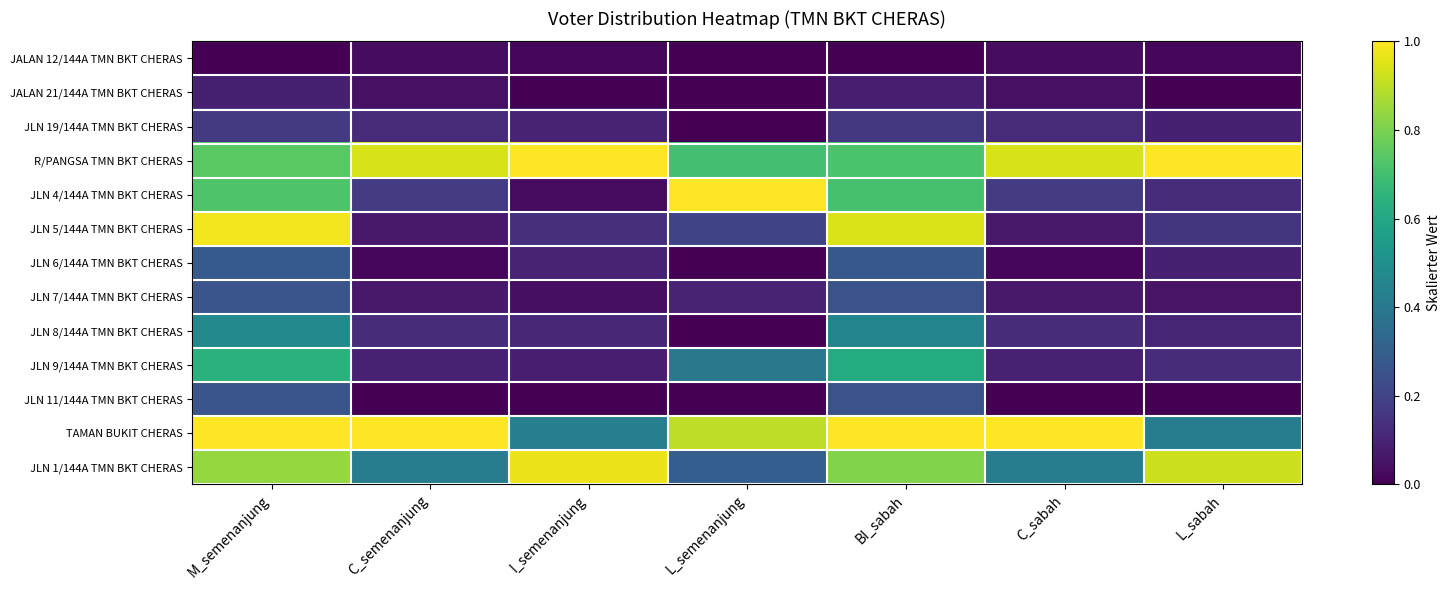

Reading right to left, list all the values displayed in this chart.

JALAN 12/144A TMN BKT CHERAS: L_sabah=0.0	C_sabah=0.0	BI_sabah=0.0	L_semenanjung=0.0	I_semenanjung=0.0	C_semenanjung=0.0	M_semenanjung=0.0
JALAN 21/144A TMN BKT CHERAS: L_sabah=0.0	C_sabah=0.0	BI_sabah=0.1	L_semenanjung=0.0	I_semenanjung=0.0	C_semenanjung=0.0	M_semenanjung=0.1
JLN 19/144A TMN BKT CHERAS: L_sabah=0.1	C_sabah=0.1	BI_sabah=0.2	L_semenanjung=0.0	I_semenanjung=0.1	C_semenanjung=0.1	M_semenanjung=0.2
R/PANGSA TMN BKT CHERAS: L_sabah=1.0	C_sabah=0.9	BI_sabah=0.7	L_semenanjung=0.7	I_semenanjung=1.0	C_semenanjung=0.9	M_semenanjung=0.7
JLN 4/144A TMN BKT CHERAS: L_sabah=0.1	C_sabah=0.2	BI_sabah=0.7	L_semenanjung=1.0	I_semenanjung=0.0	C_semenanjung=0.2	M_semenanjung=0.7
JLN 5/144A TMN BKT CHERAS: L_sabah=0.2	C_sabah=0.1	BI_sabah=0.9	L_semenanjung=0.2	I_semenanjung=0.1	C_semenanjung=0.1	M_semenanjung=1.0
JLN 6/144A TMN BKT CHERAS: L_sabah=0.1	C_sabah=0.0	BI_sabah=0.3	L_semenanjung=0.0	I_semenanjung=0.1	C_semenanjung=0.0	M_semenanjung=0.3
JLN 7/144A TMN BKT CHERAS: L_sabah=0.1	C_sabah=0.1	BI_sabah=0.3	L_semenanjung=0.1	I_semenanjung=0.0	C_semenanjung=0.1	M_semenanjung=0.3
JLN 8/144A TMN BKT CHERAS: L_sabah=0.1	C_sabah=0.1	BI_sabah=0.5	L_semenanjung=0.0	I_semenanjung=0.1	C_semenanjung=0.1	M_semenanjung=0.5
JLN 9/144A TMN BKT CHERAS: L_sabah=0.1	C_sabah=0.1	BI_sabah=0.6	L_semenanjung=0.4	I_semenanjung=0.1	C_semenanjung=0.1	M_semenanjung=0.6
JLN 11/144A TMN BKT CHERAS: L_sabah=0.0	C_sabah=0.0	BI_sabah=0.3	L_semenanjung=0.0	I_semenanjung=0.0	C_semenanjung=0.0	M_semenanjung=0.3
TAMAN BUKIT CHERAS: L_sabah=0.4	C_sabah=1.0	BI_sabah=1.0	L_semenanjung=0.9	I_semenanjung=0.4	C_semenanjung=1.0	M_semenanjung=1.0
JLN 1/144A TMN BKT CHERAS: L_sabah=0.9	C_sabah=0.4	BI_sabah=0.8	L_semenanjung=0.3	I_semenanjung=1.0	C_semenanjung=0.4	M_semenanjung=0.8